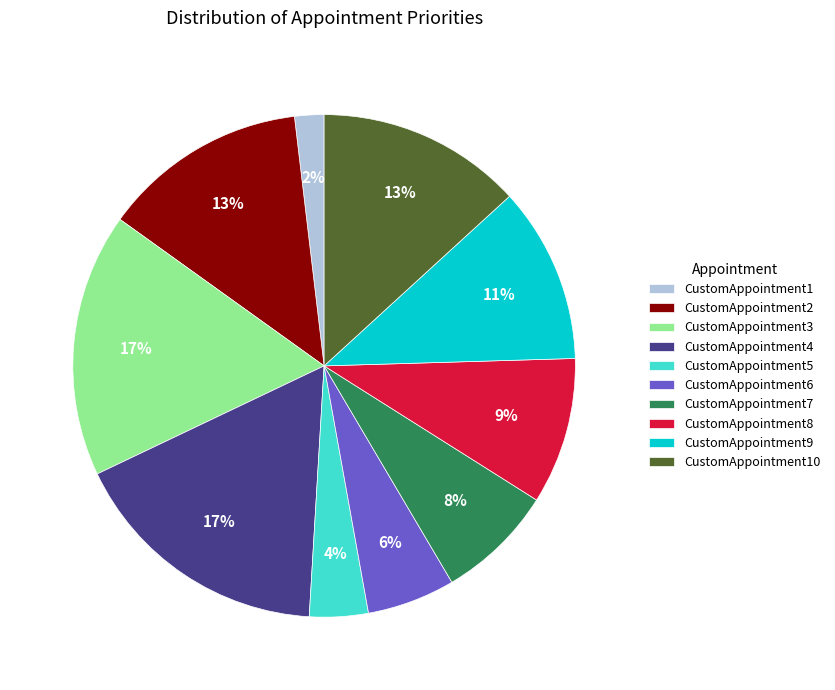

To the nearest percent, what is the average slice percentage?

10%